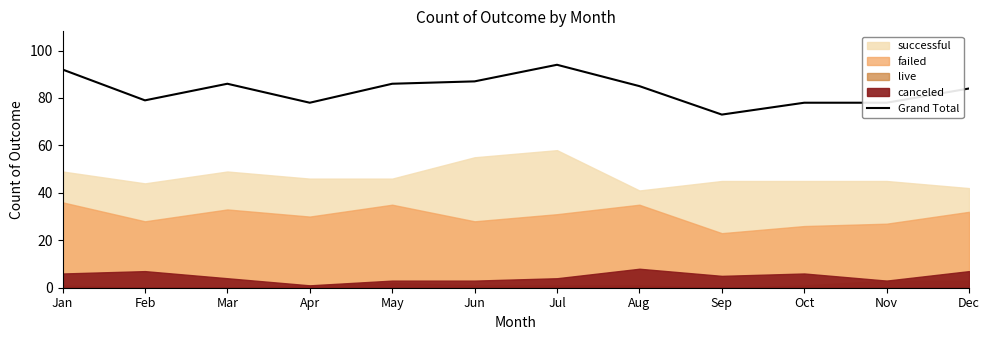

What is the difference between the second highest and second lowest values?

14